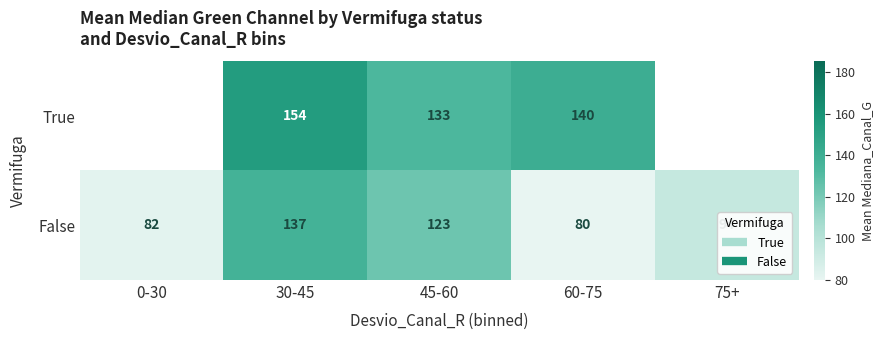

True or false: True has a value of 33.6 at 60-75.

False